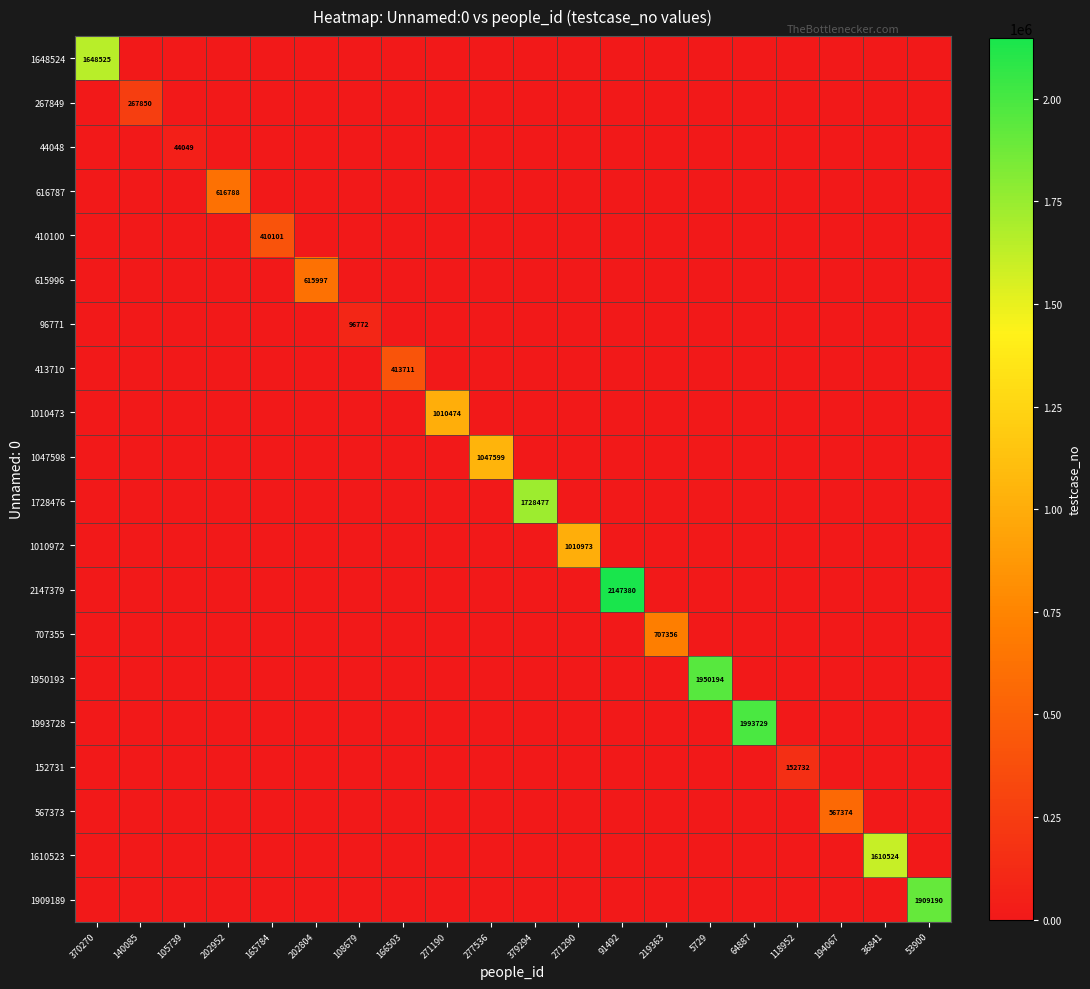

What is the average value of the 96771 series?

4839